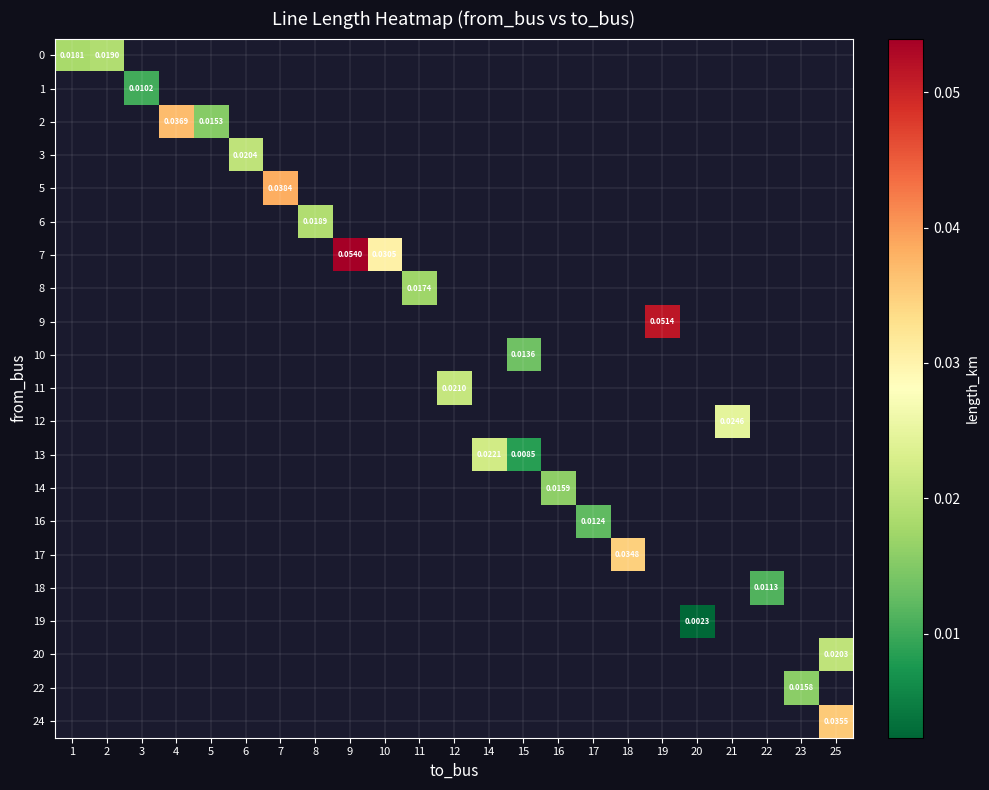

Is the value of 19 at 10 greater than the value of 17 at 10?

No